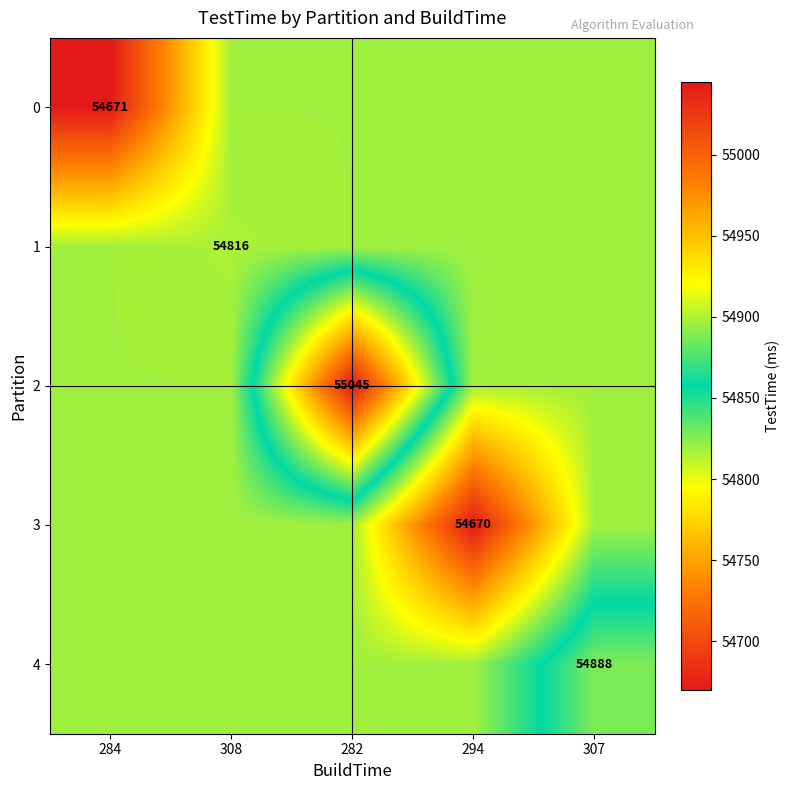

True or false: 3 has a value of 95195 at 294.

False